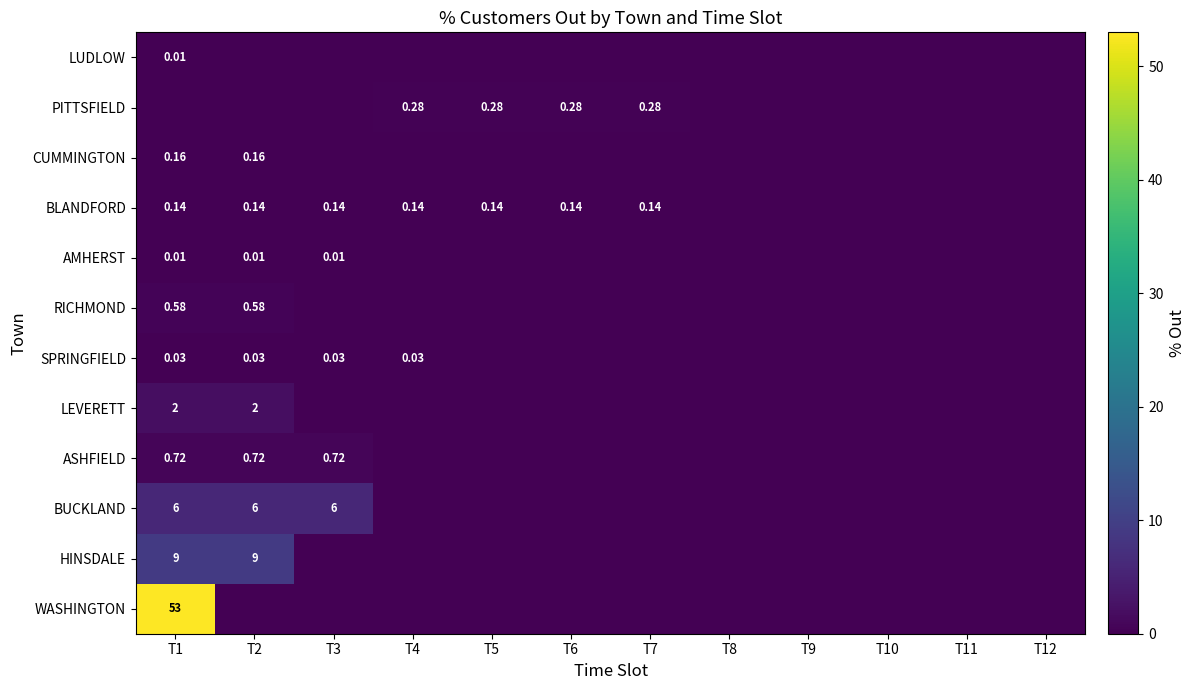

Which has a higher value, T10 or T3?

T10